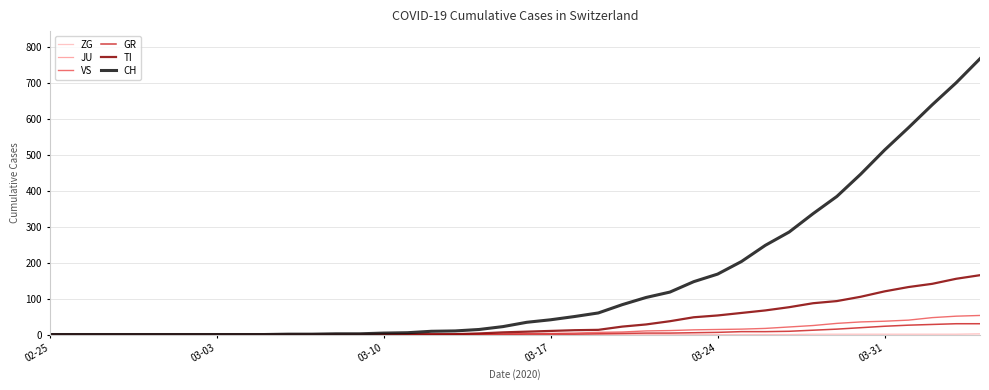

Which series has the largest total across all categories?

CH